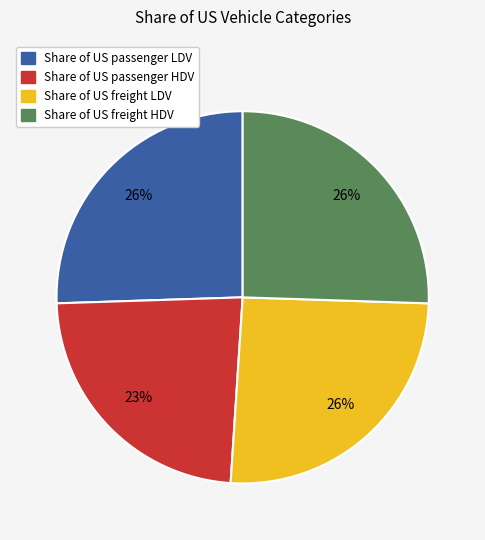

The Share of US freight HDV slice represents 20% of the pie. True or false?

False